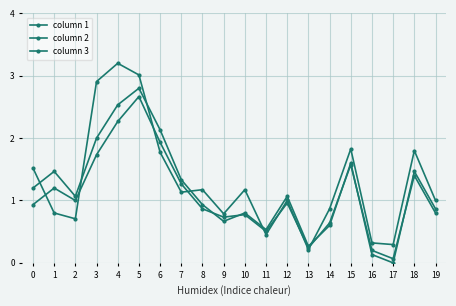

True or false: column 1 and column 3 cross at least once.

True